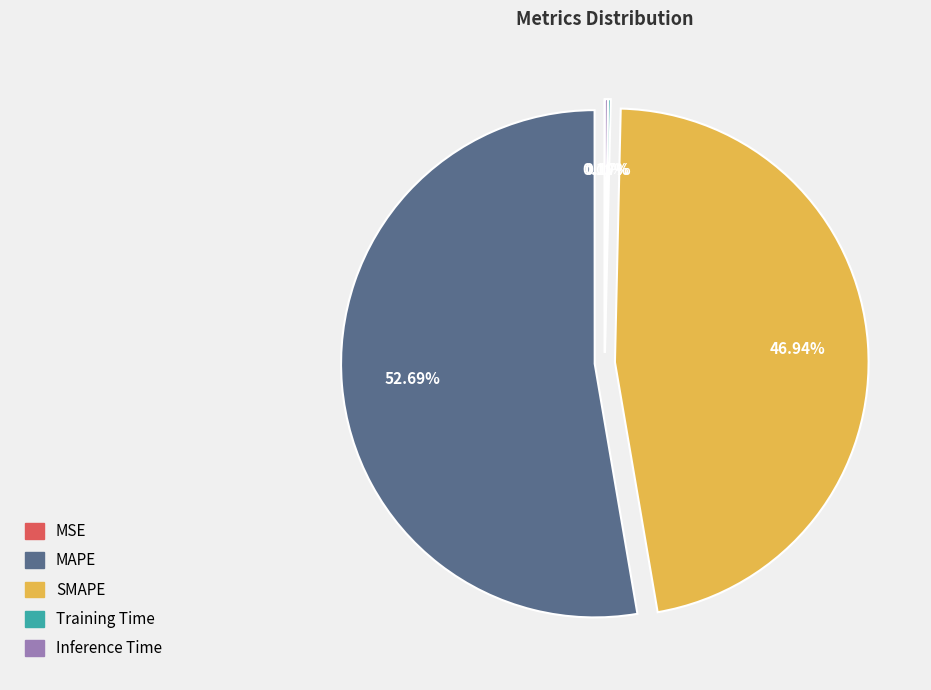

Does any single category account for the majority?

Yes